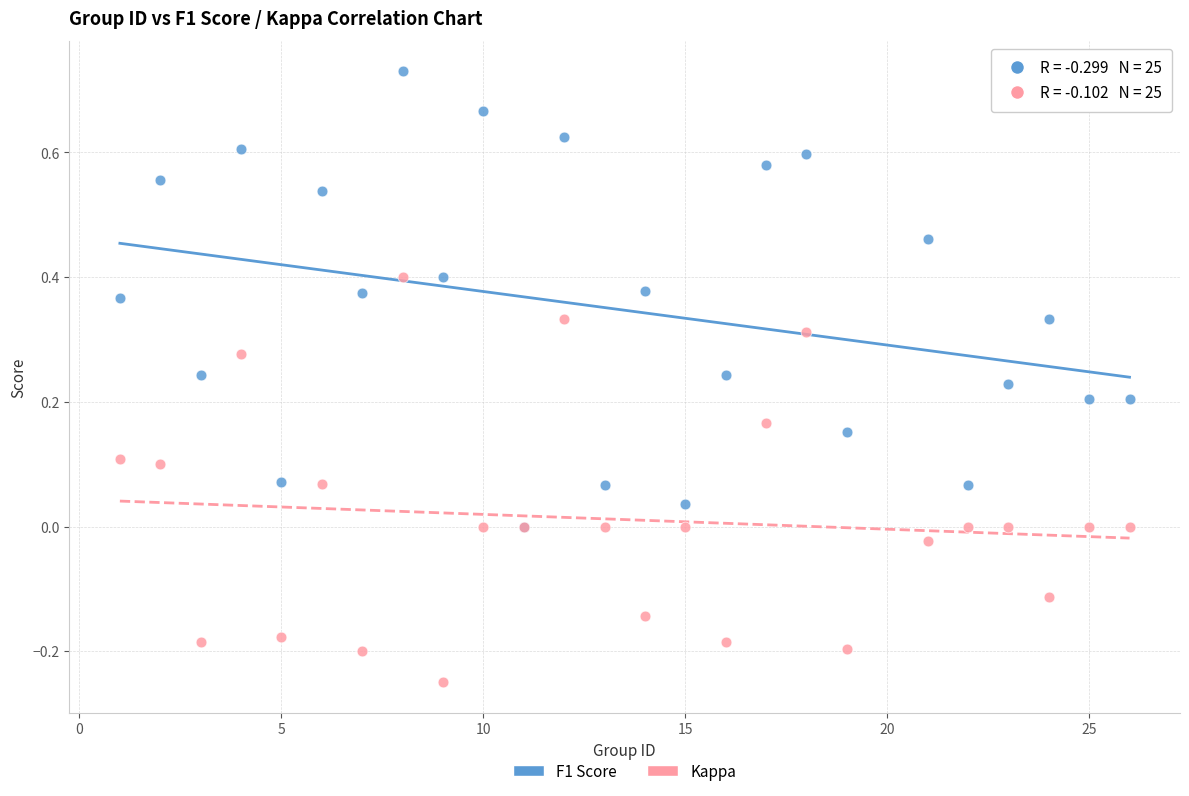

What are all the series names shown in the legend?

F1 Score, Kappa